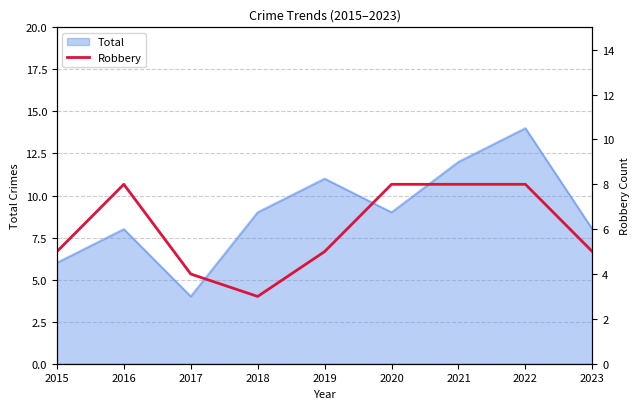

At which label is the value closest to 5?

2015